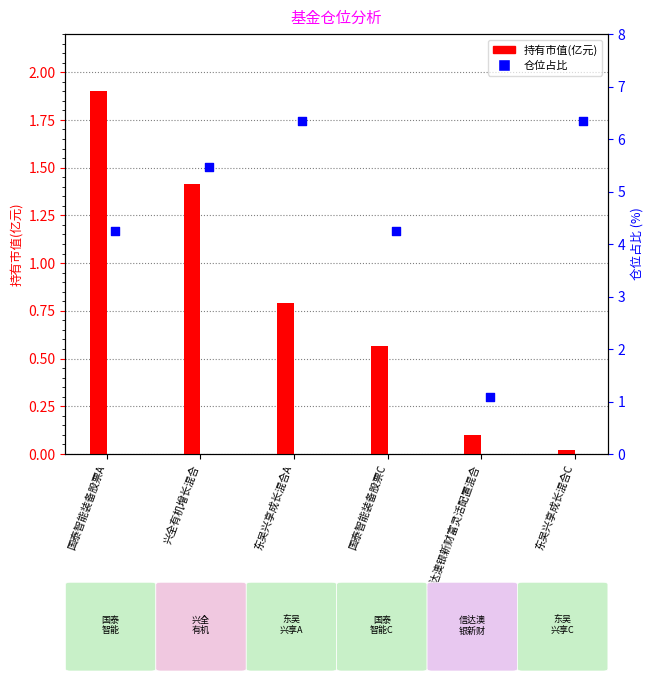

Which series contains the highest Y value?

仓位占比